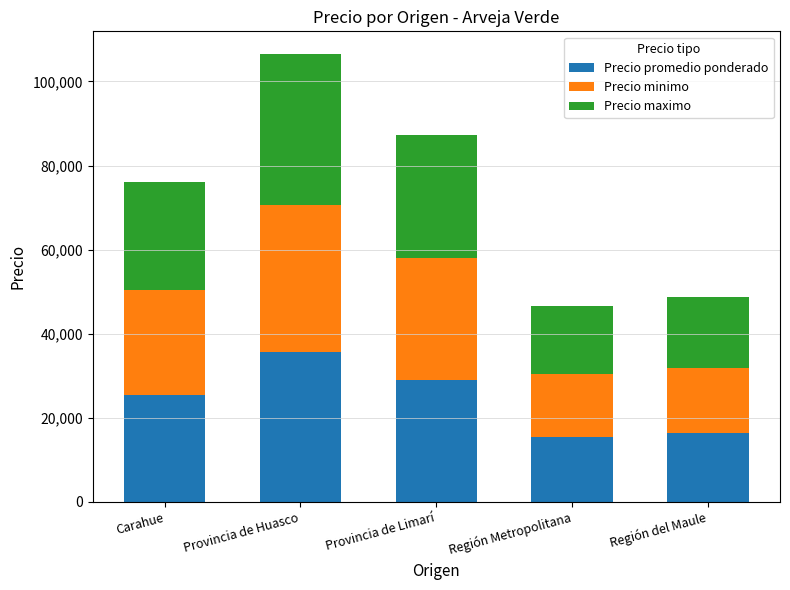

What is the total value across all series at Región Metropolitana?

46500